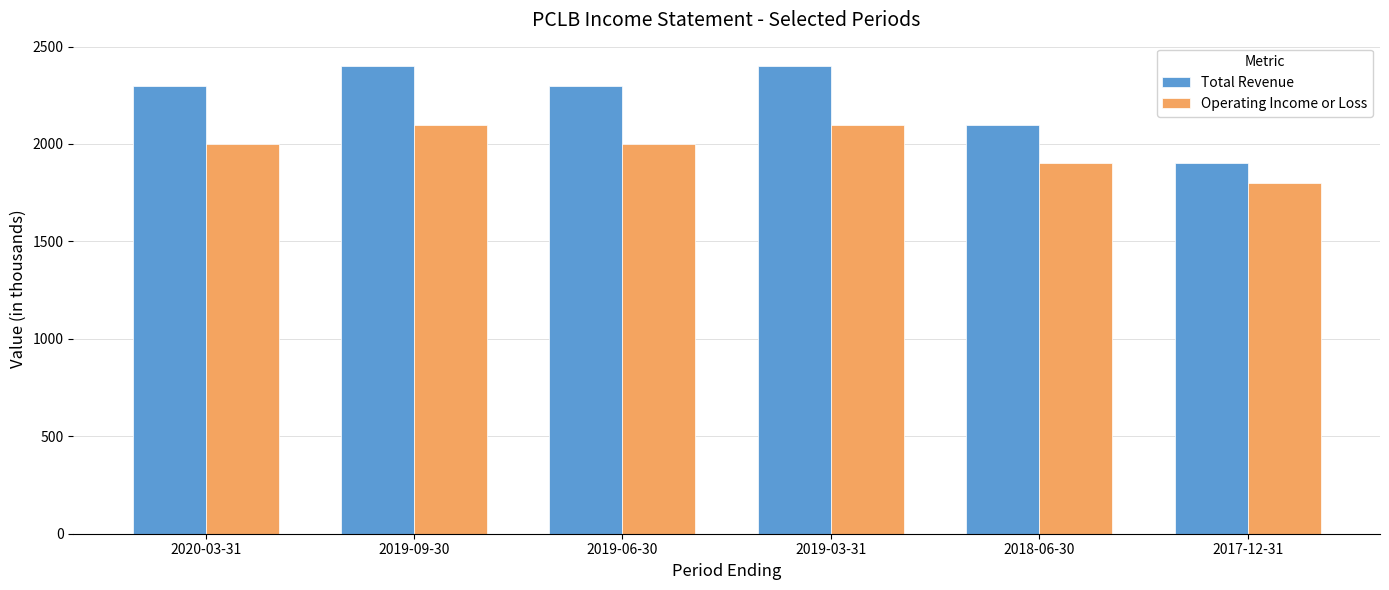

At how many categories does at least one series exceed 2358?

2